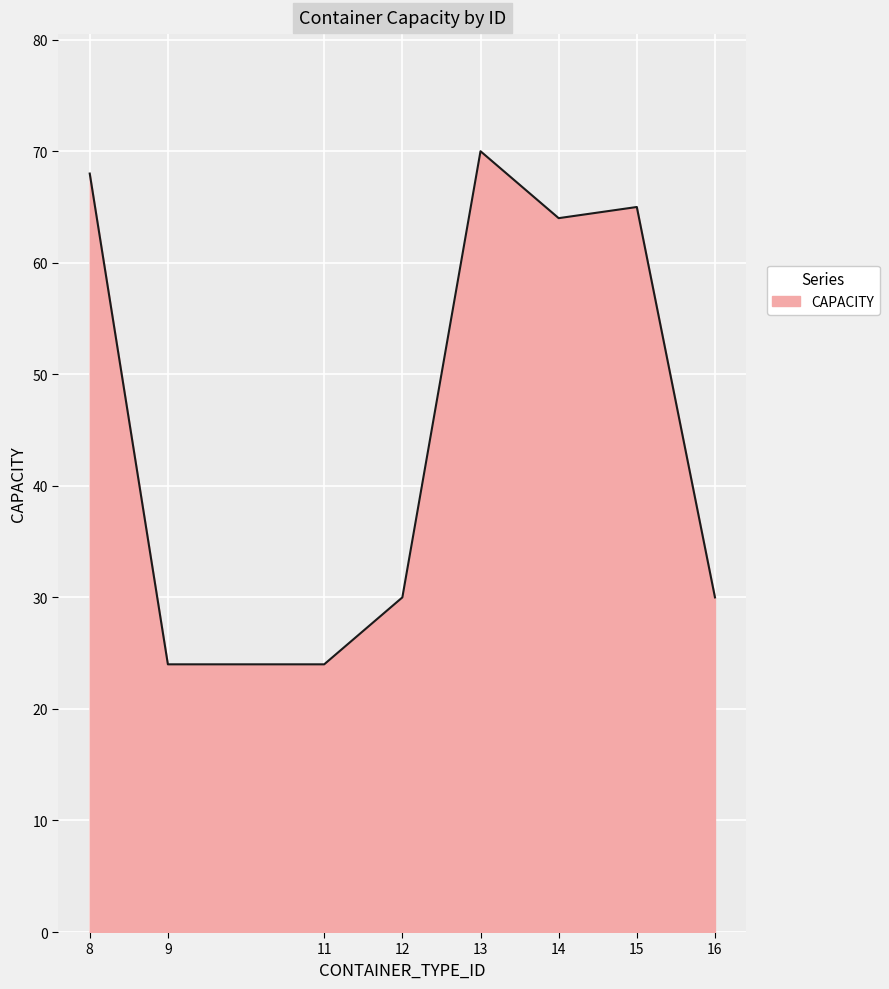

Reading left to right, extract all data points from this chart.

68	24	24	30	70	64	65	30